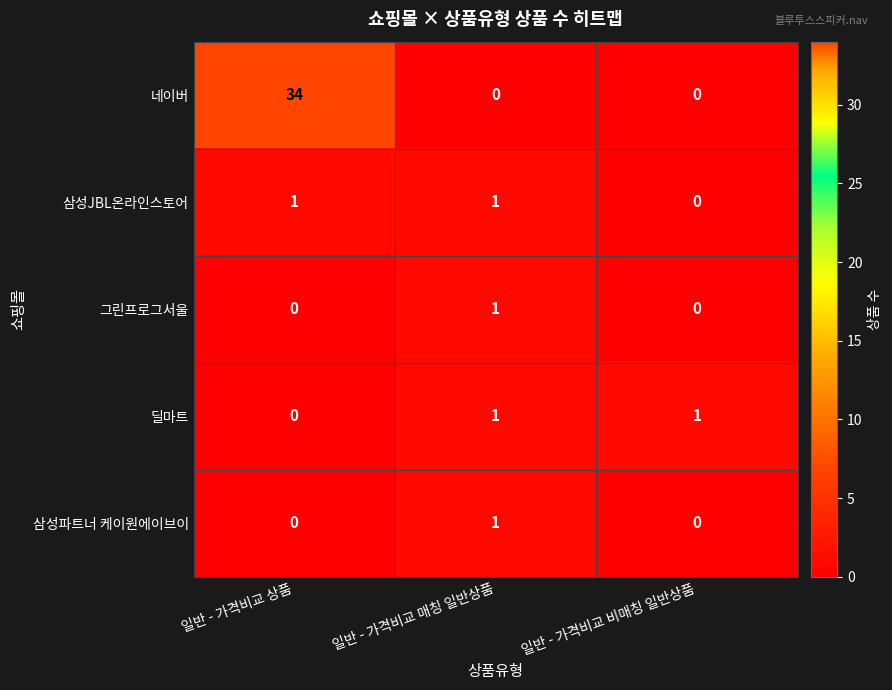

Is it true that 네이버 equals 0 at 일반 - 가격비교 매칭 일반상품?

True